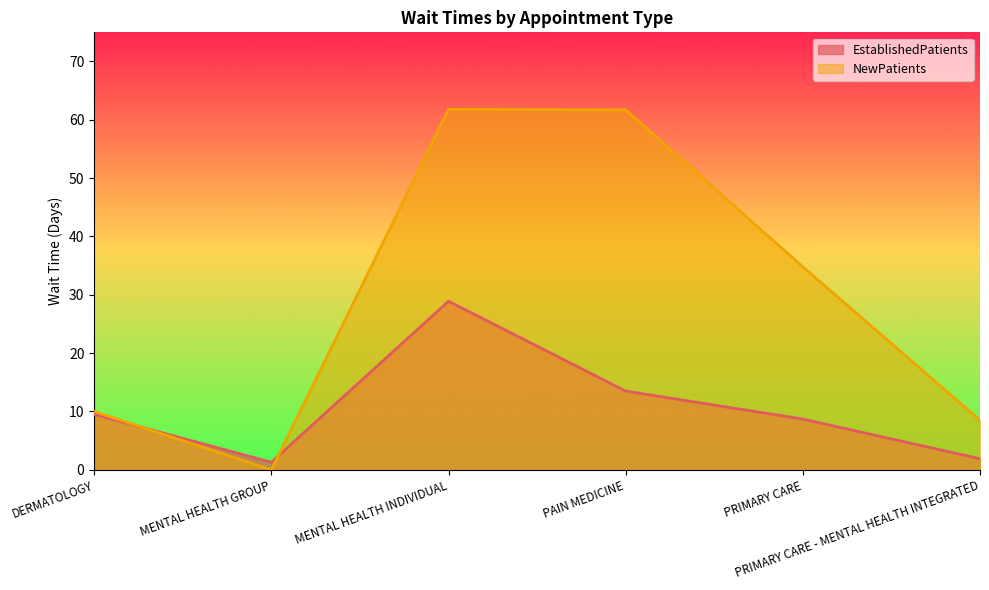

What is the label of the 1st point from the right?

PRIMARY CARE - MENTAL HEALTH INTEGRATED